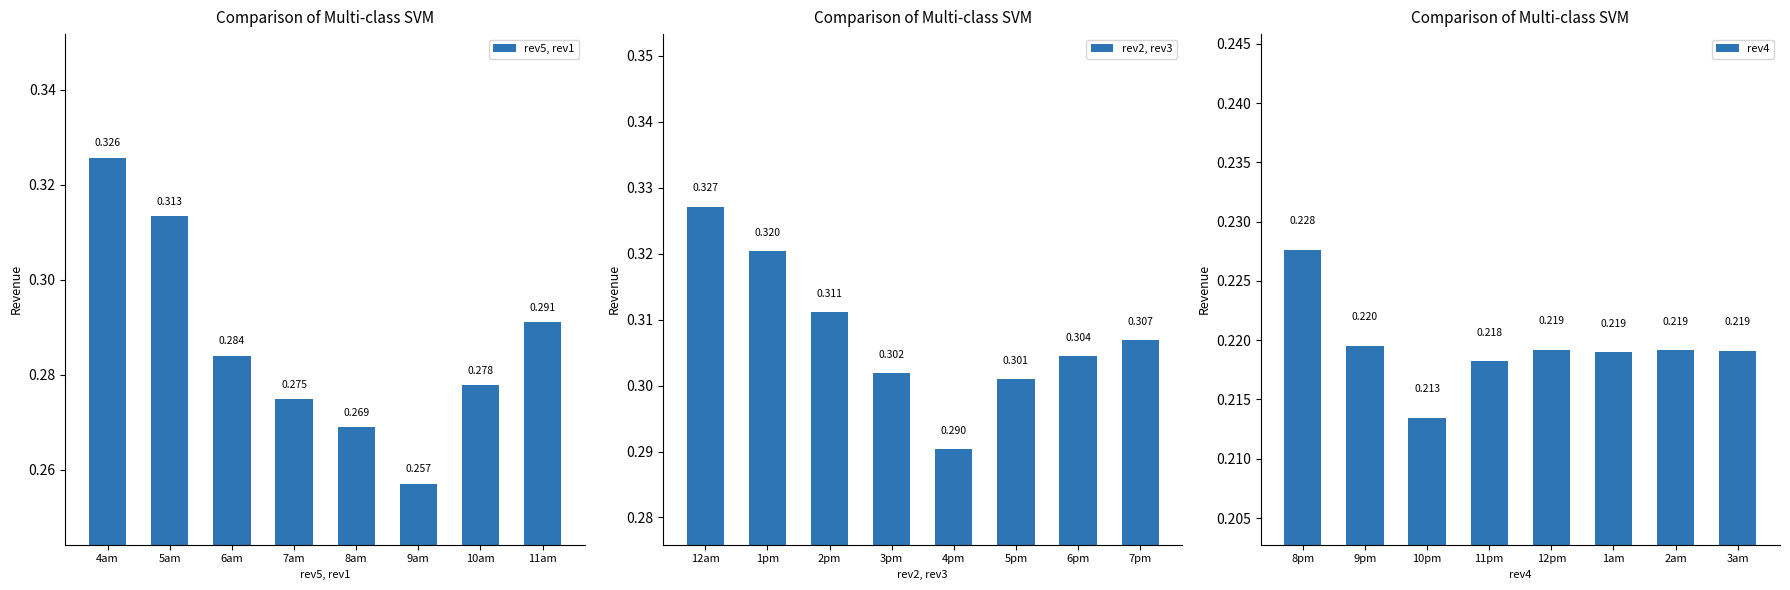

Are the bars grouped side by side (vs. stacked)?

Yes